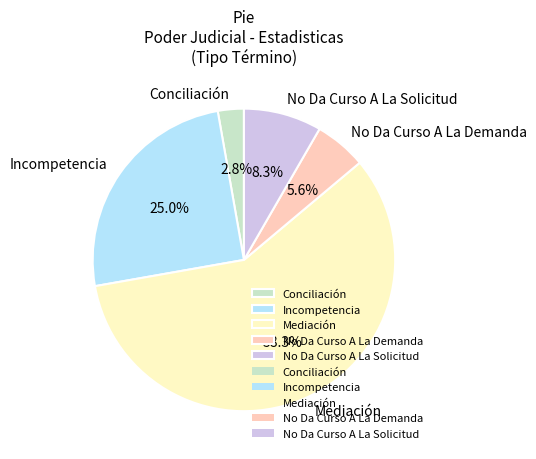

What is the smallest slice in the pie chart?

Conciliación